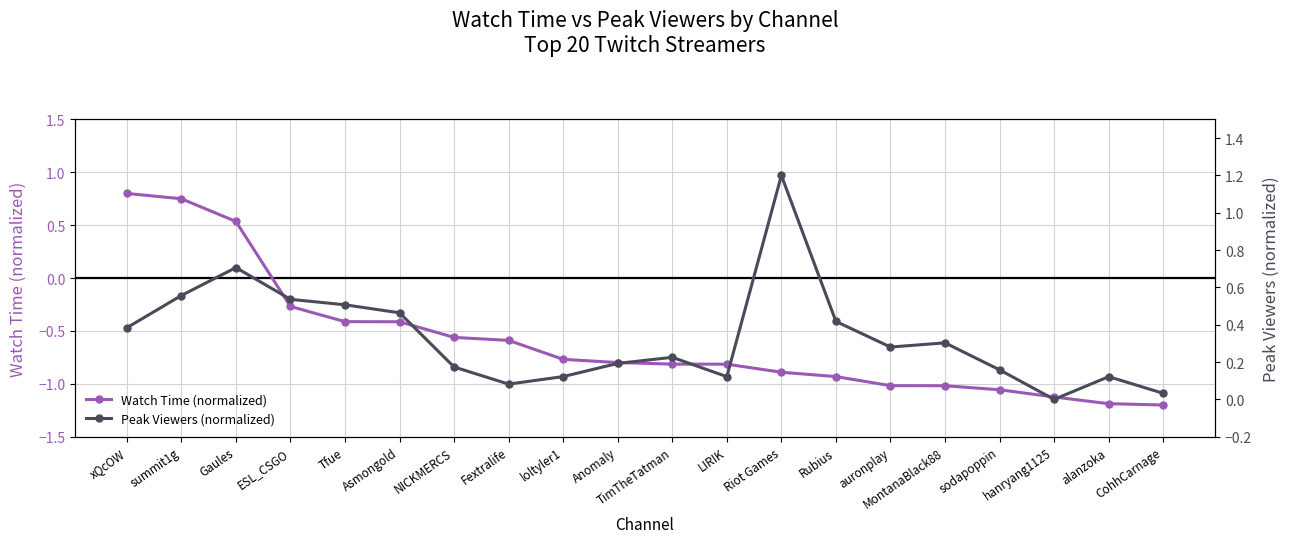

Between which two adjacent categories do Peak Viewers (normalized) and Watch Time (normalized) first intersect?

summit1g and Gaules